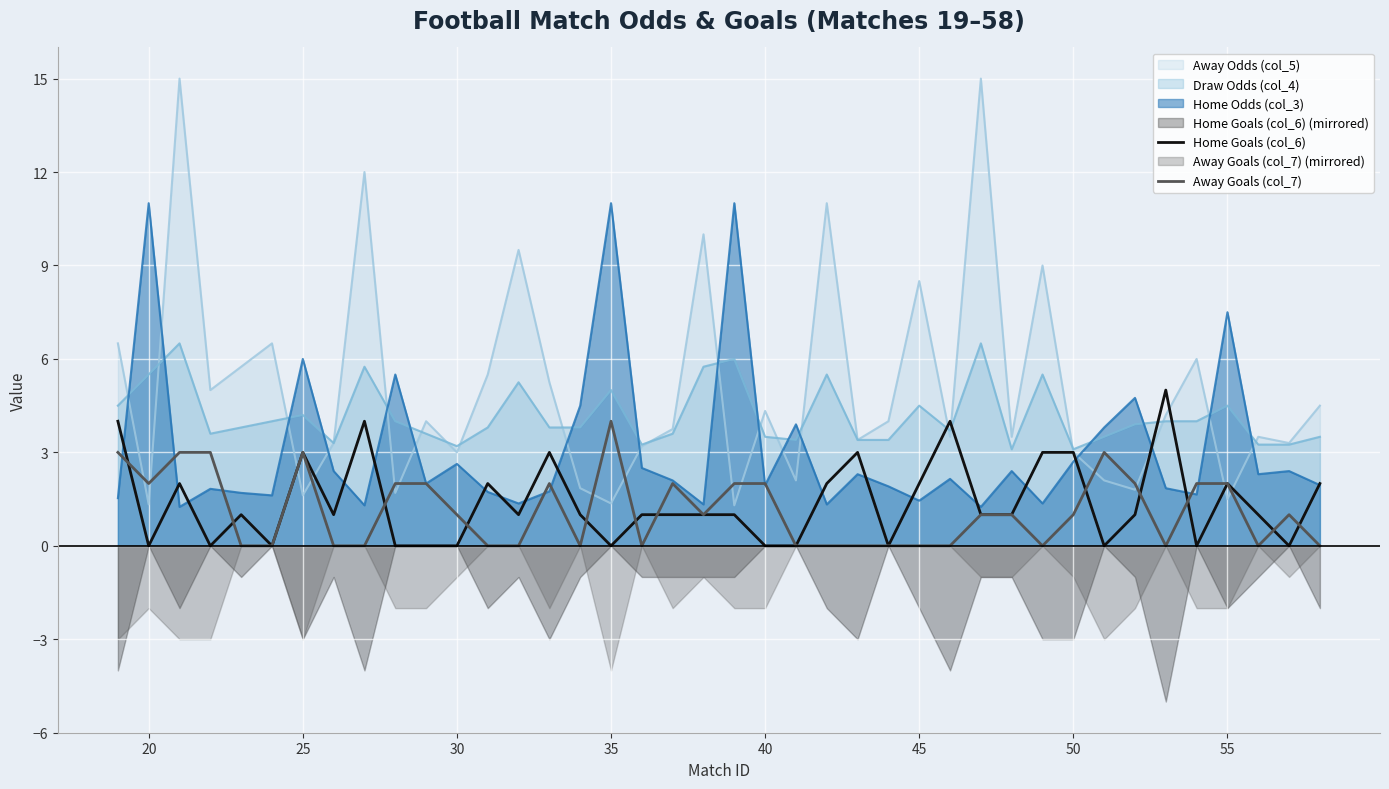

What is the highest value of the Home Goals (col_6) series?

5.0